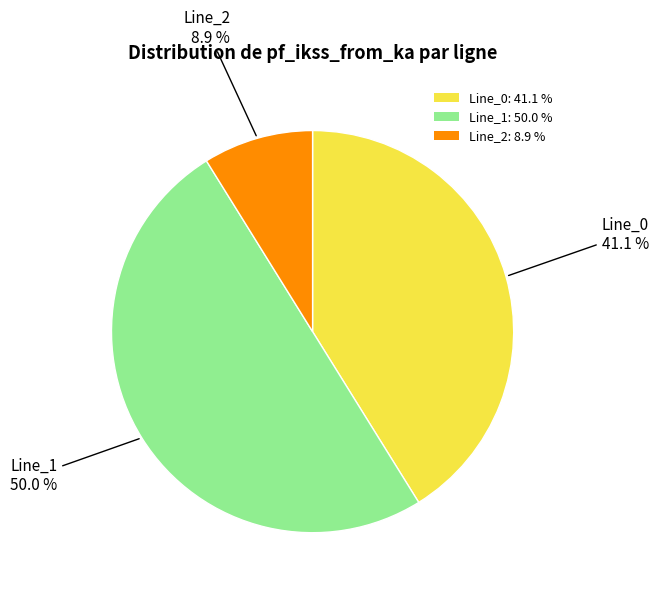

Which slice is the smallest?

Line_2